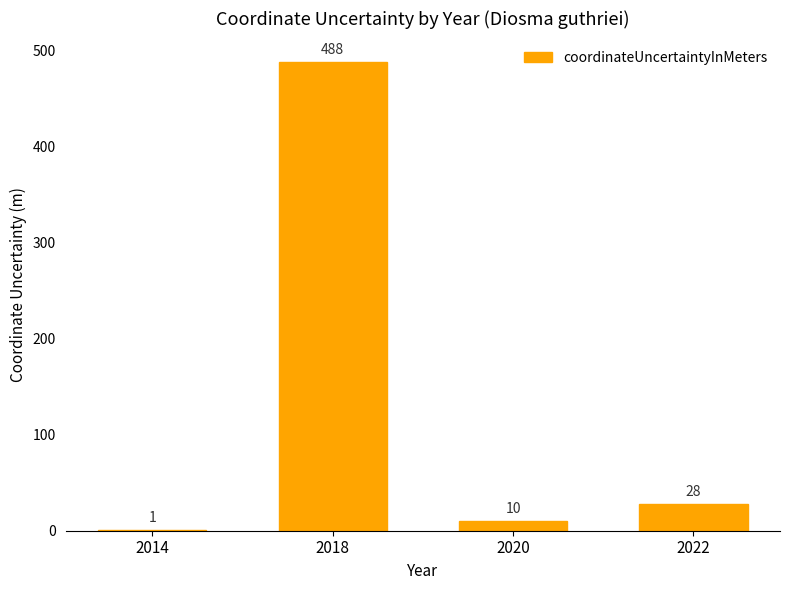

Read the value at 2022.

28